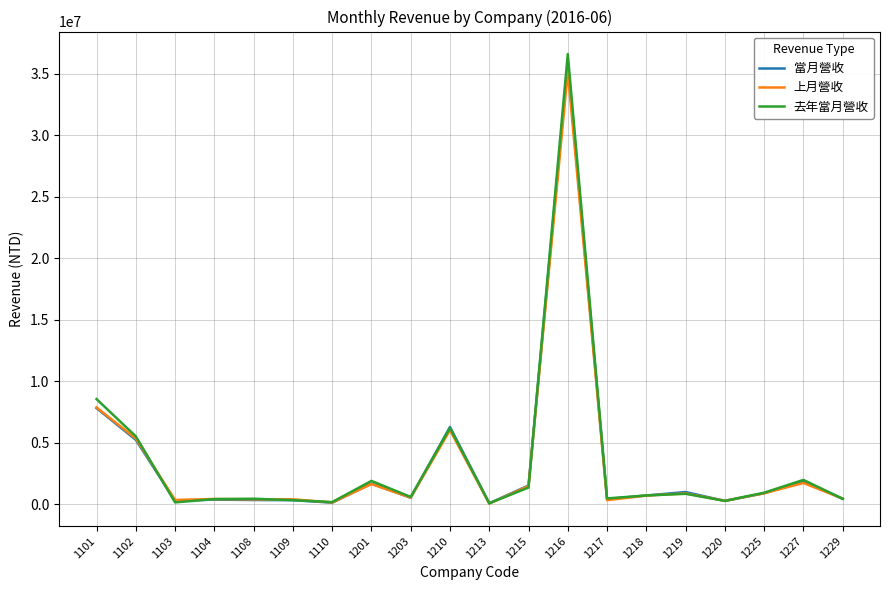

After their last crossing, which series has the higher values: 上月營收 or 去年當月營收?

上月營收